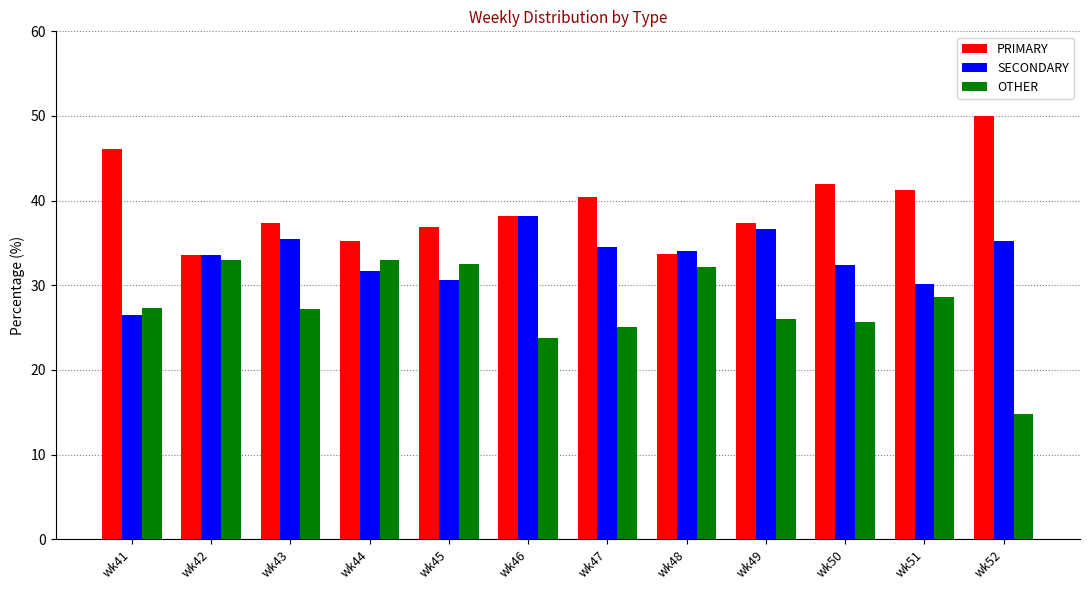

Which series has the largest range (max minus min)?

OTHER